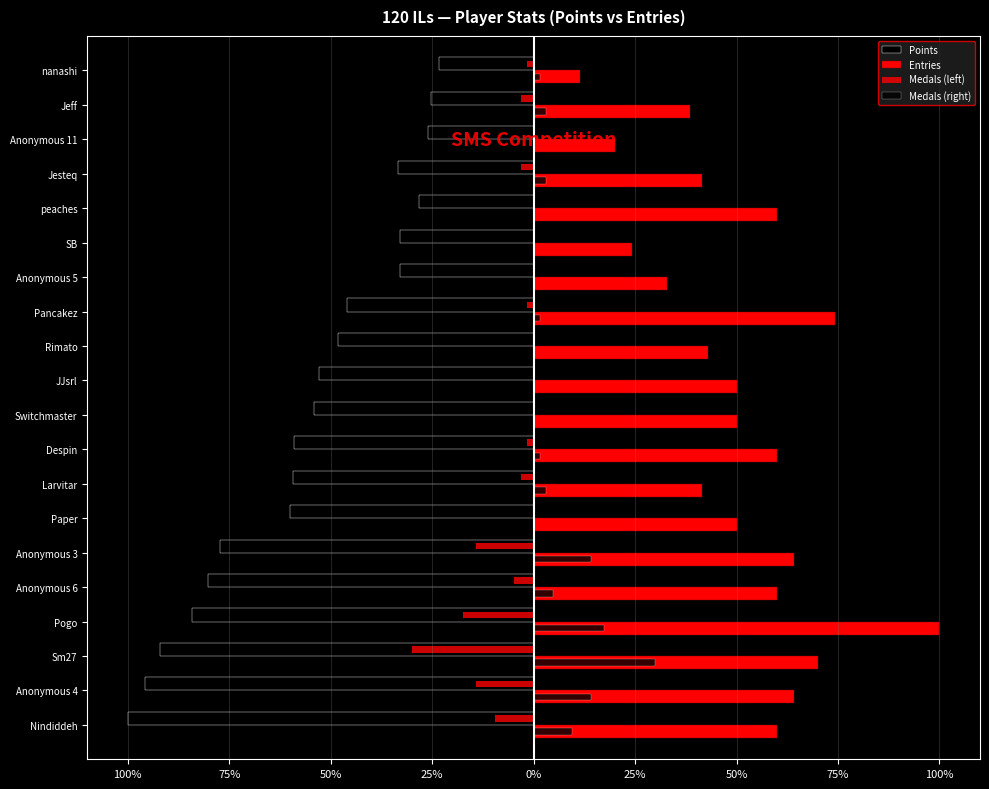

What is the difference between the maximum and second lowest values in the Points series?

0.7